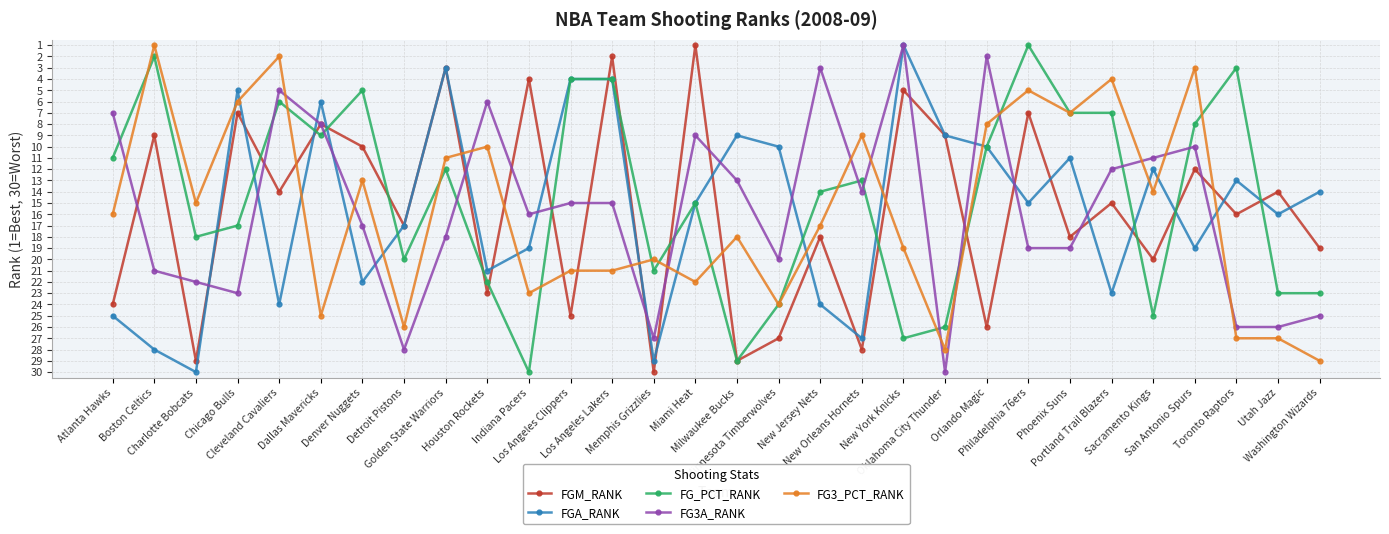

True or false: FGA_RANK has more than 1 points higher than both neighbors.

True